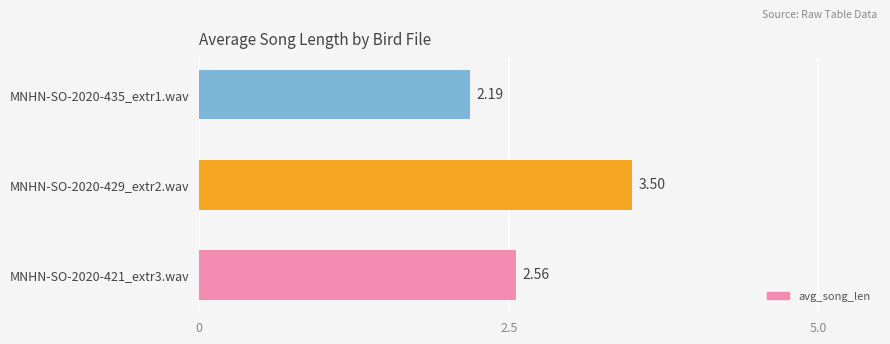

What is the ratio of the value at MNHN-SO-2020-421_extr3.wav to the value at MNHN-SO-2020-435_extr1.wav?

1.2